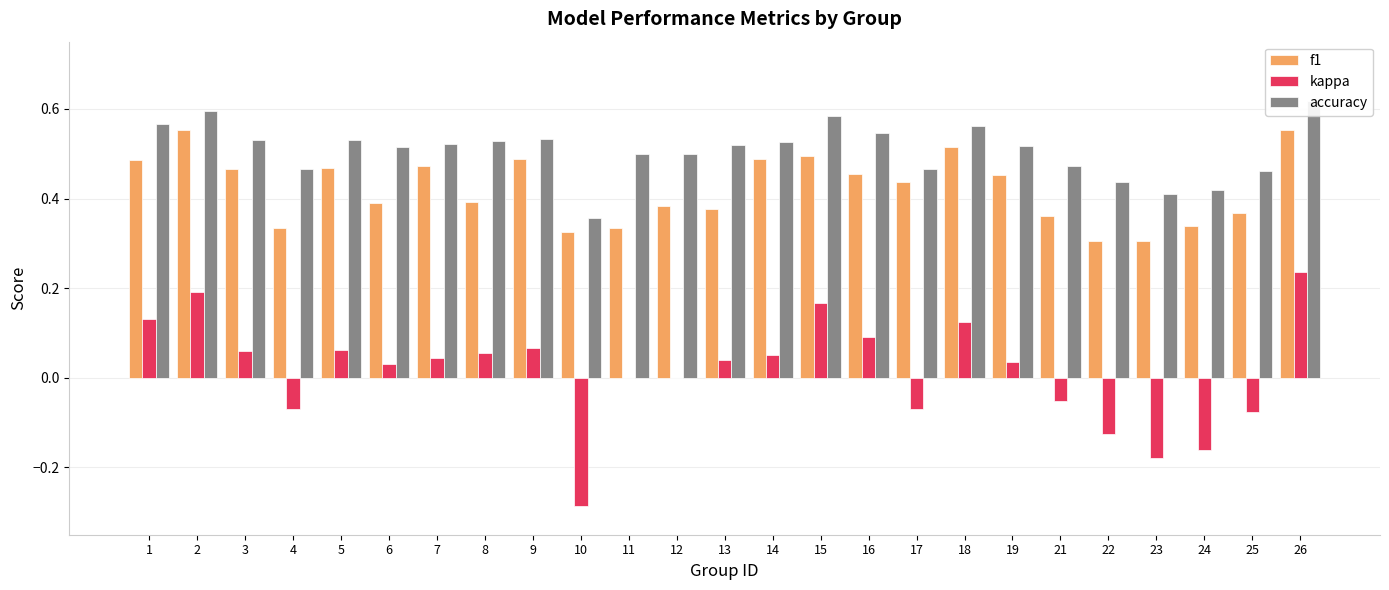

How many groups of bars are there?

25